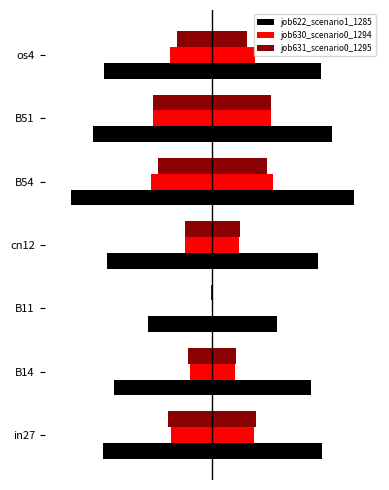

Does the chart contain stacked bars?

No